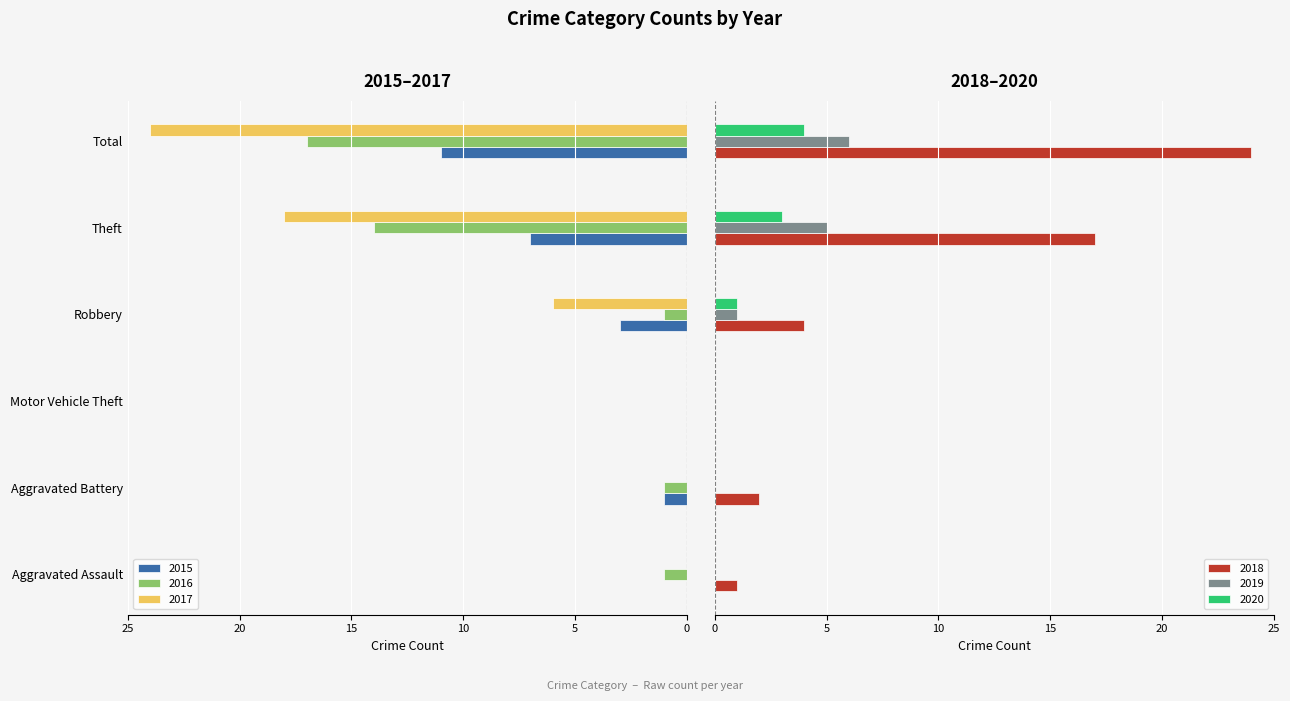

What is the difference between the 2015 values at Motor Vehicle Theft and Theft?

7